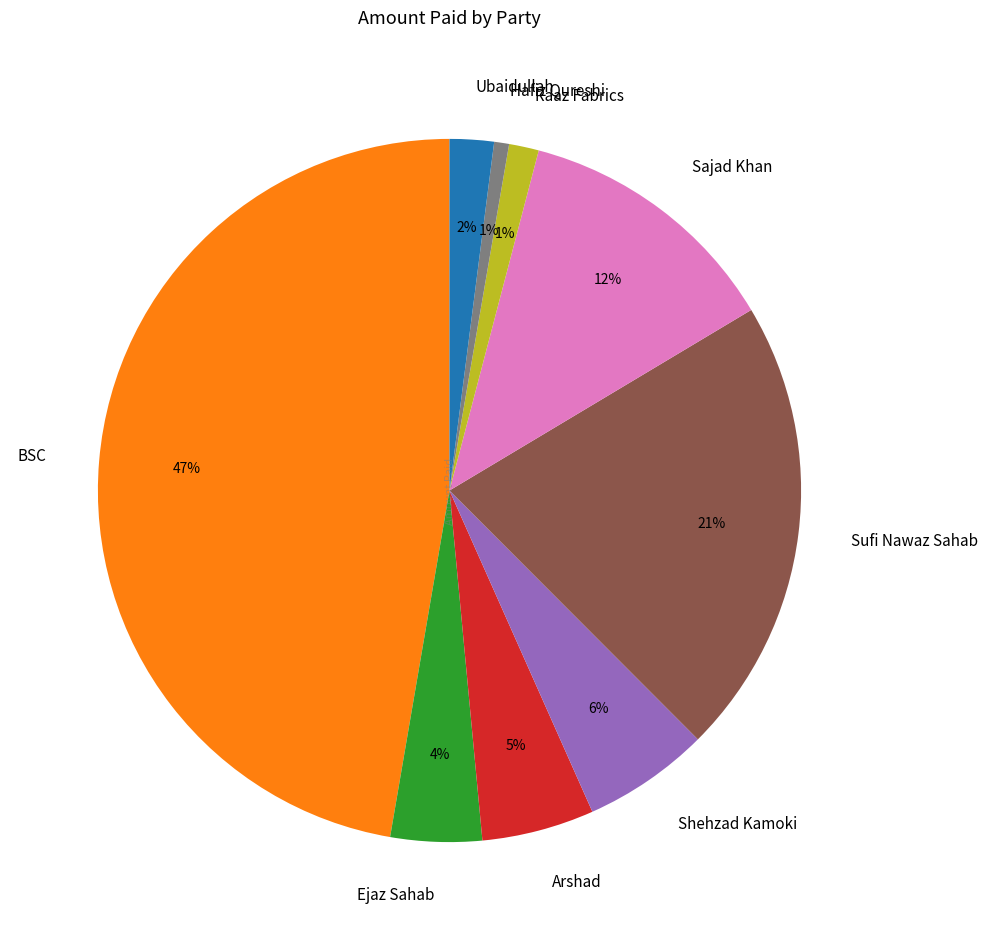

Is the sum of Sufi Nawaz Sahab and Ejaz Sahab greater than half?

No